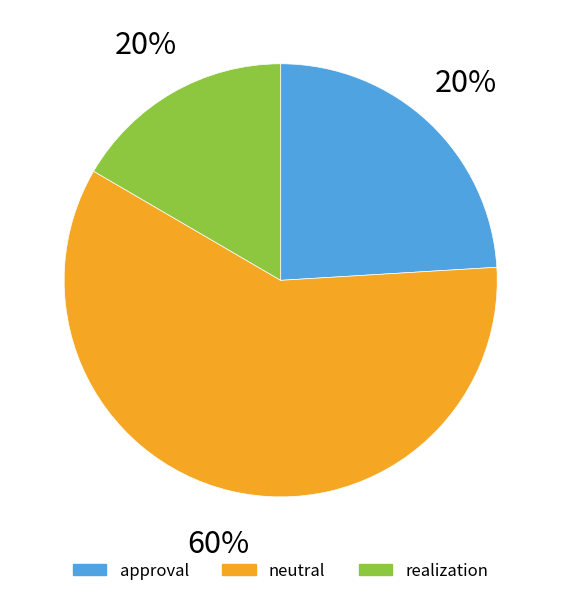

What is the largest slice in the pie chart?

neutral